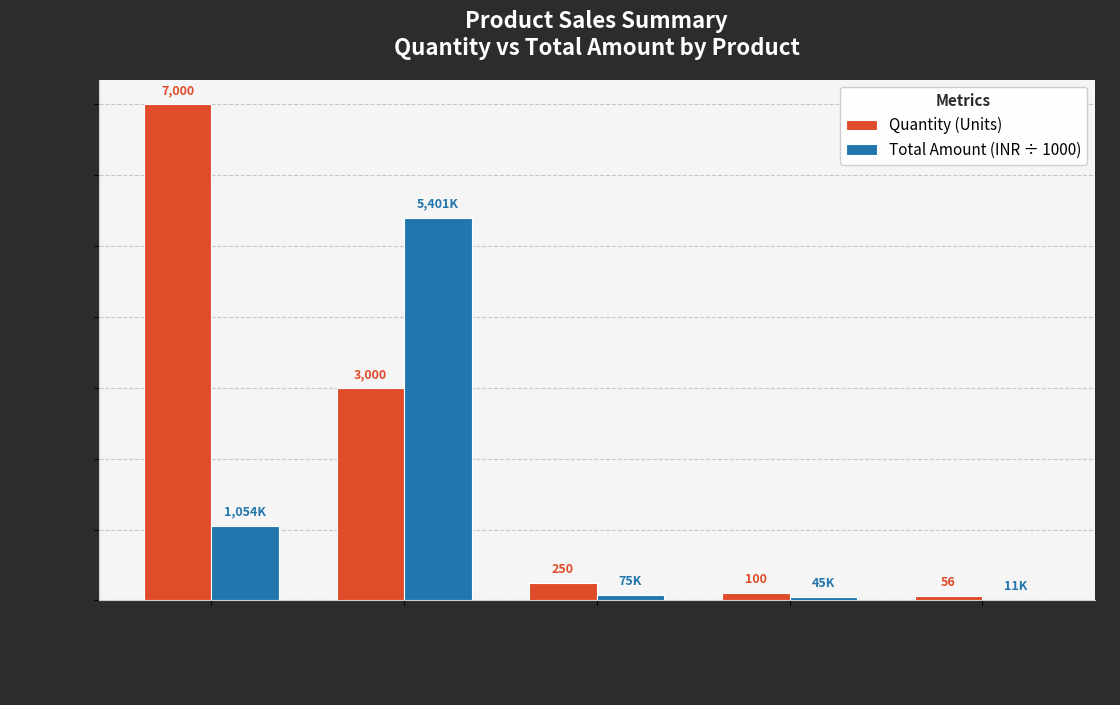

What is the sum of all Quantity (Units) values?

10406.0